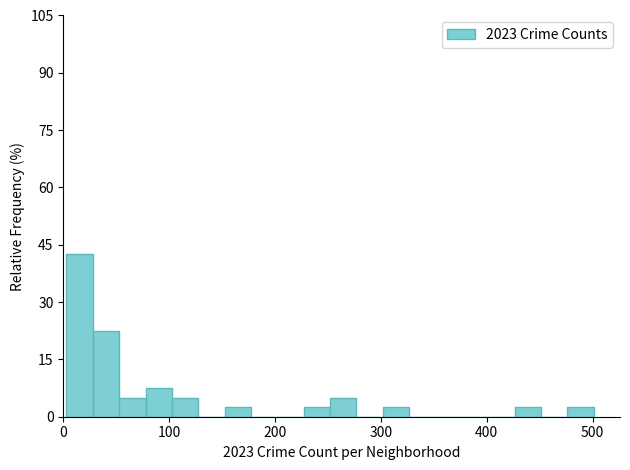

Around what value on the x-axis is the tallest bar? Give the approximate position of its centre, as read against the axis.

20